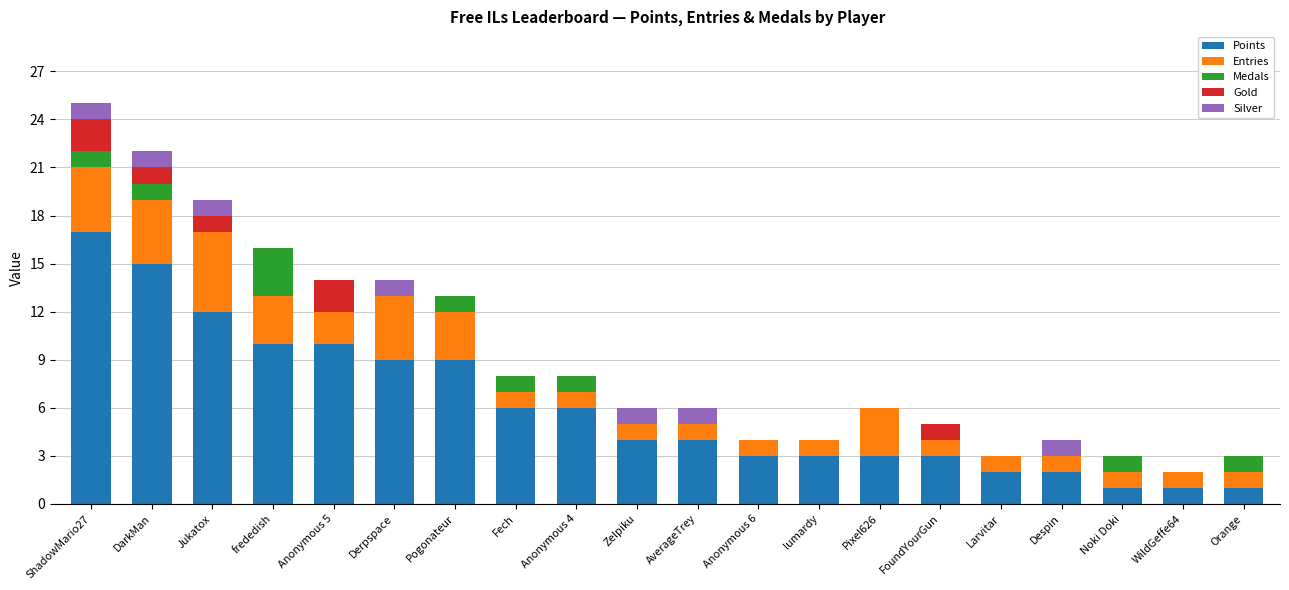

What are all the series names shown in the legend?

Points, Entries, Medals, Gold, Silver